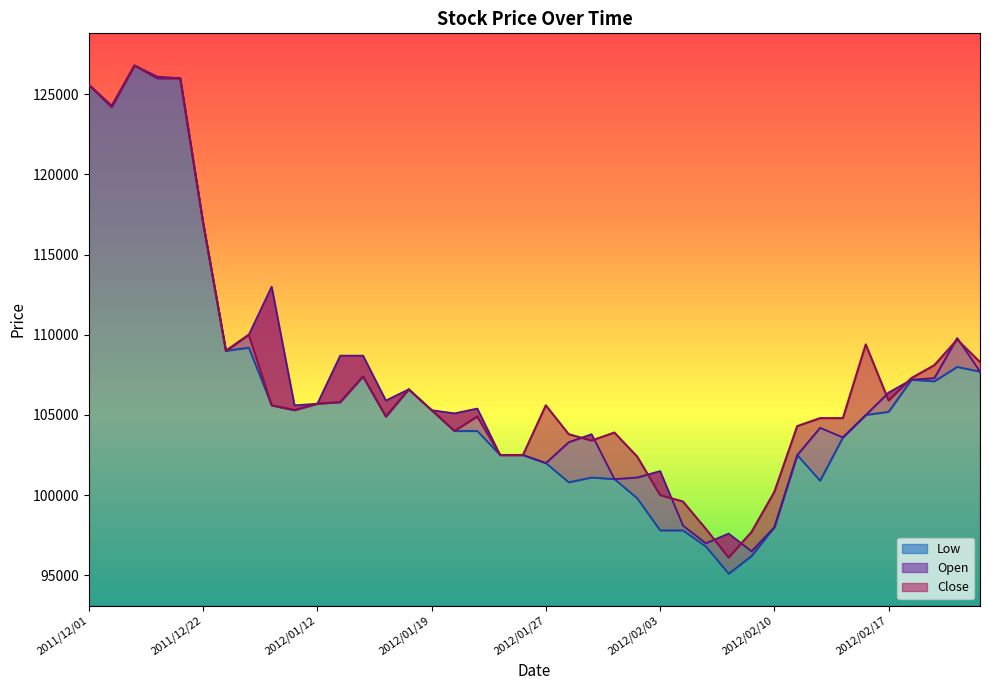

What is the label of the 1st point from the left?

2011/12/01